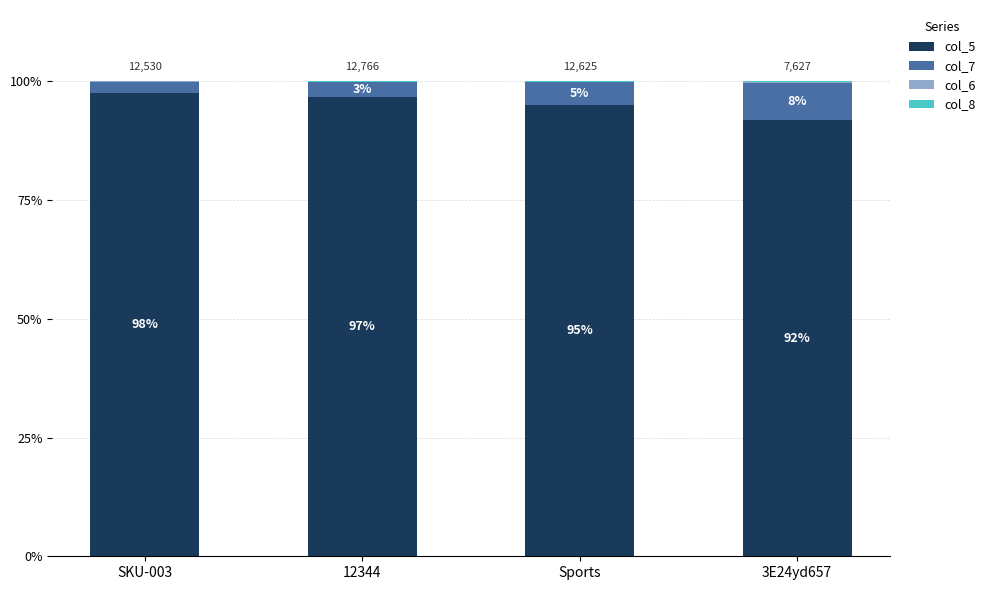

The col_7 series shows 4.8 at Sports. True or false?

True